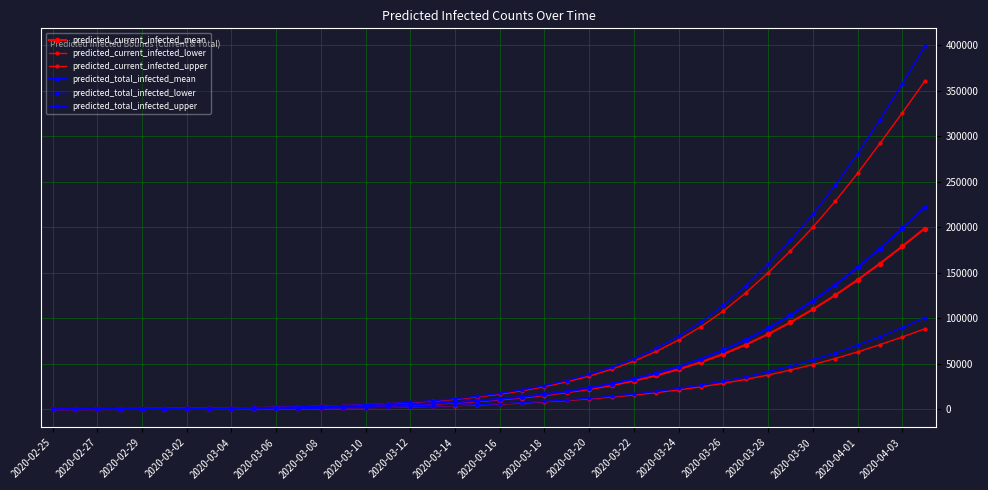

Does the chart have visible grid lines?

Yes